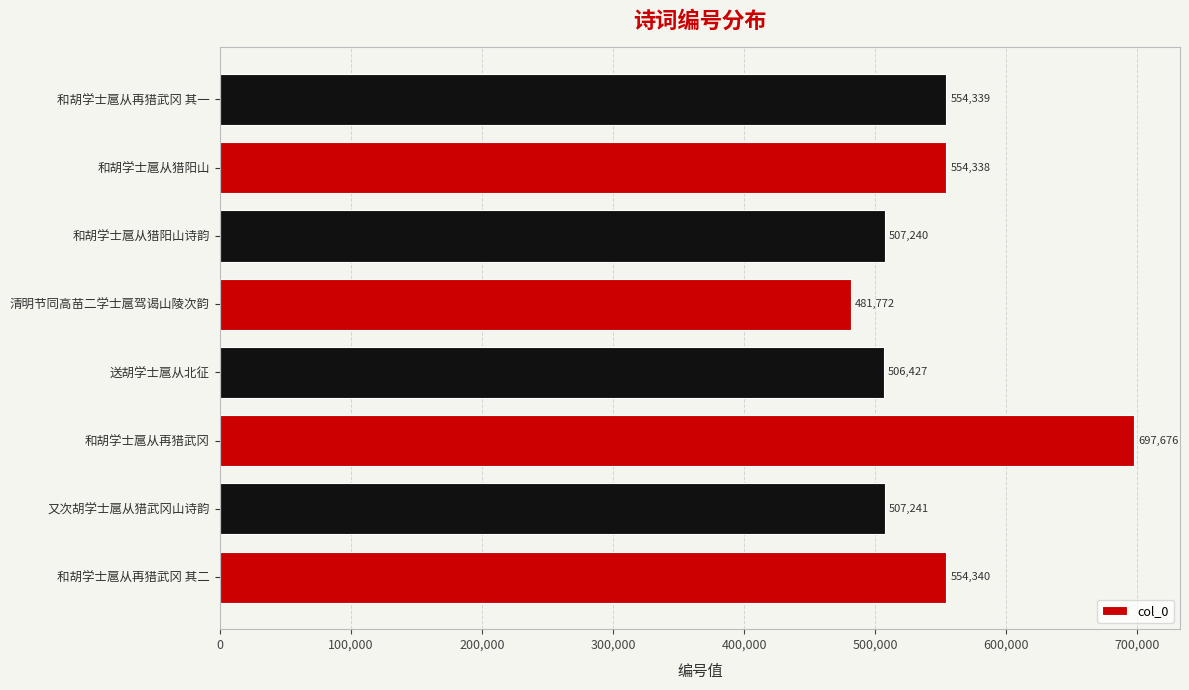

What is the smallest value displayed?

481772